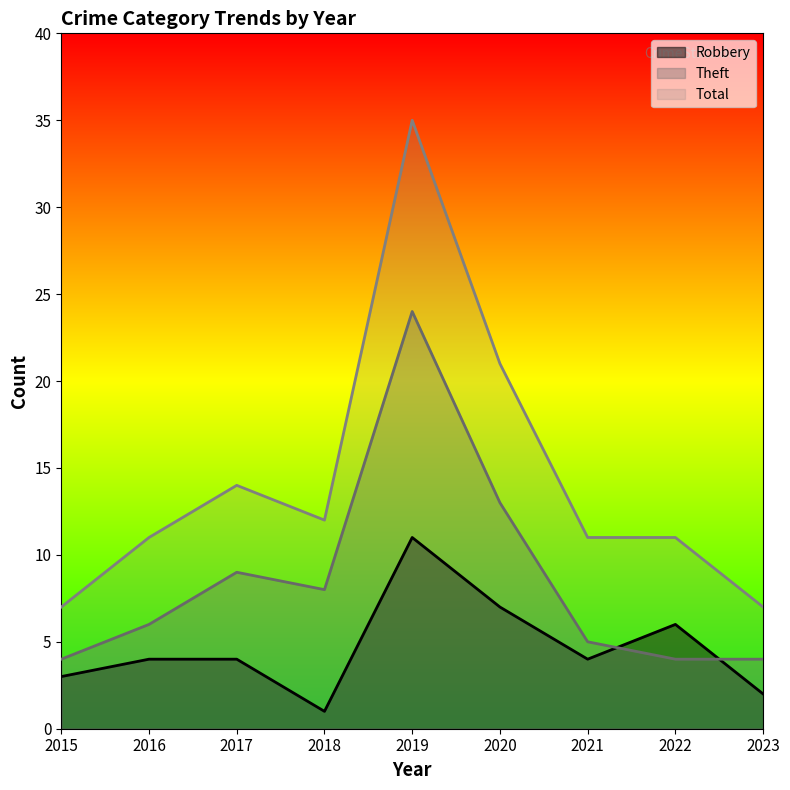

How many categories are shown in the chart?

9